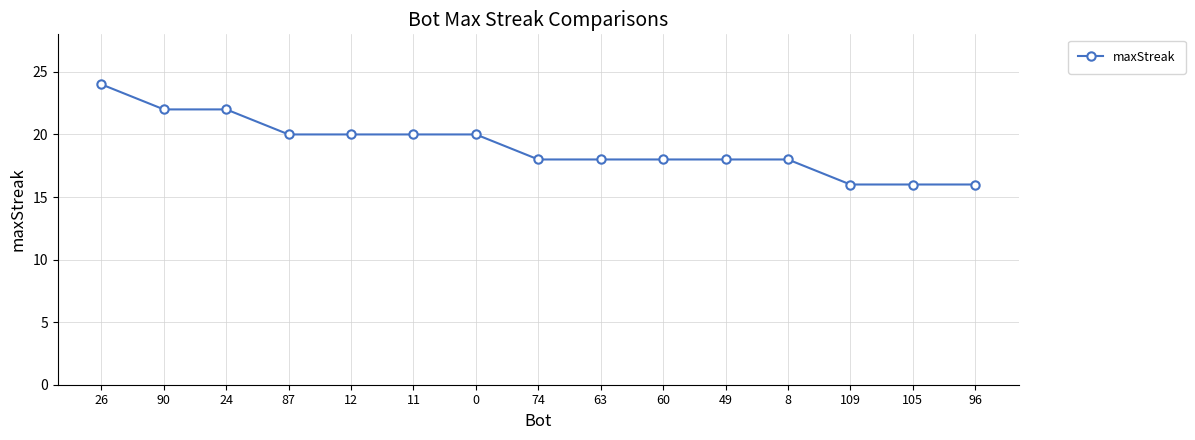

What is the label of the 3rd point from the right?

109